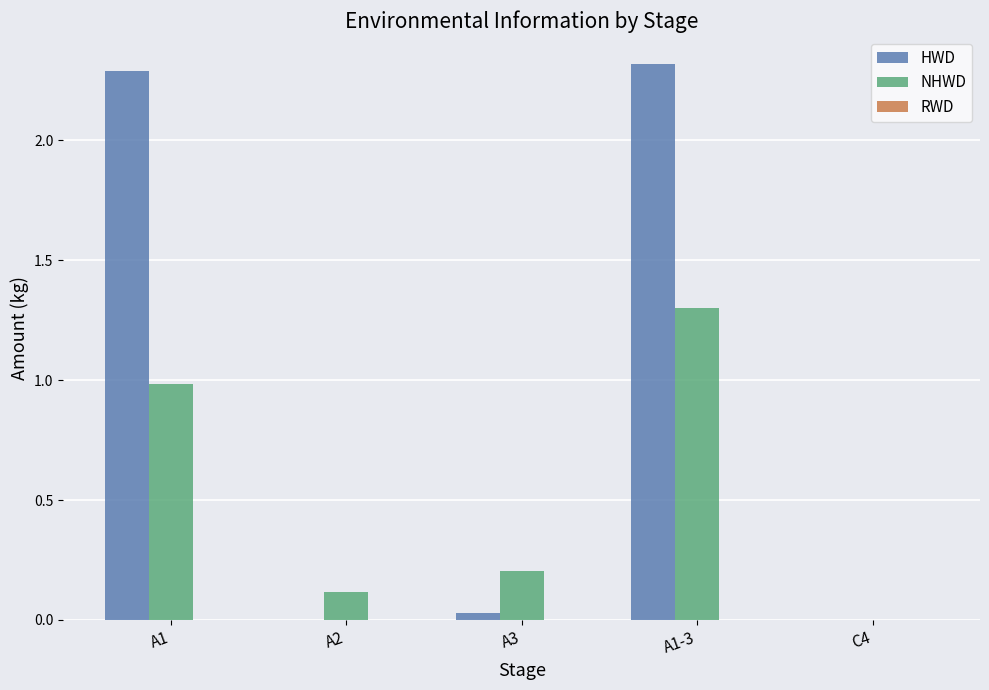

What is the maximum value for NHWD?

1.3